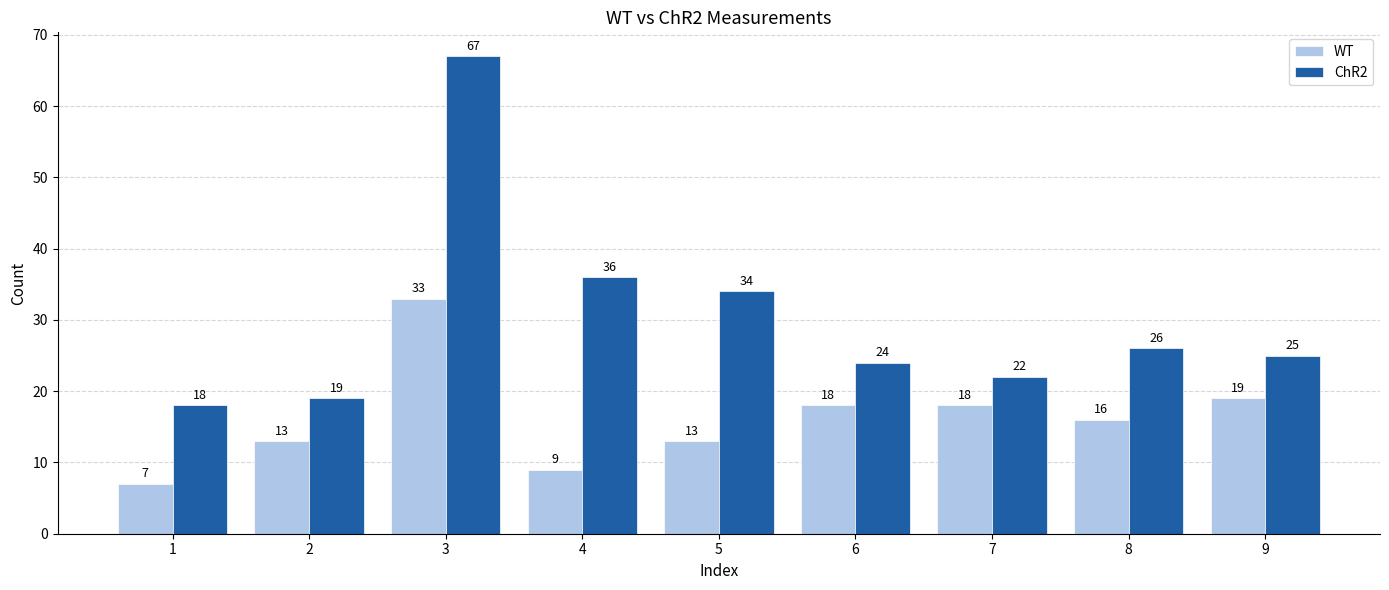

True or false: ChR2 has a value of 6 at 9.

False